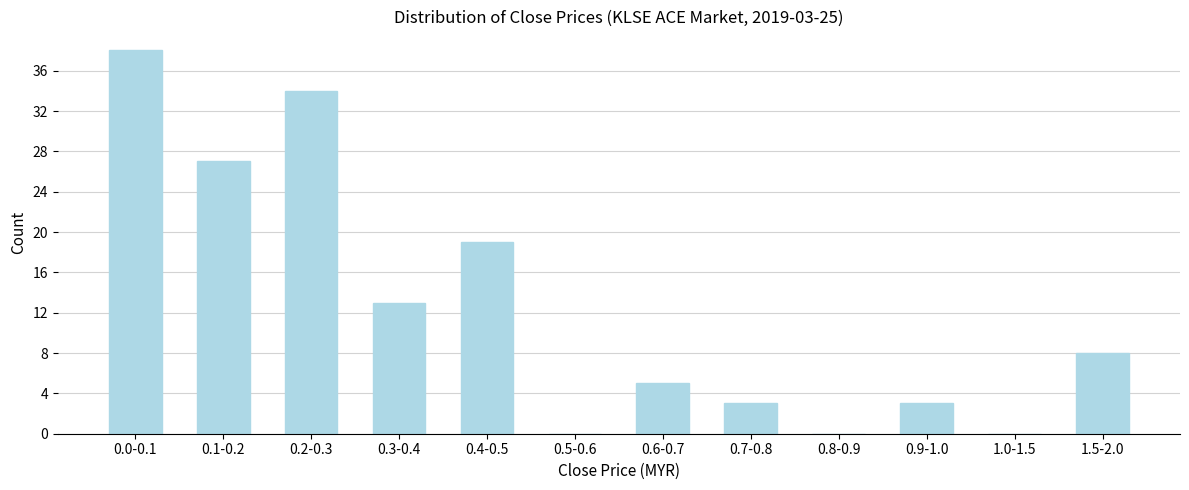

Reading left to right, extract all data points from this chart.

0.0-0.1=38	0.1-0.2=27	0.2-0.3=34	0.3-0.4=13	0.4-0.5=19	0.5-0.6=0	0.6-0.7=5	0.7-0.8=3	0.8-0.9=0	0.9-1.0=3	1.0-1.5=0	1.5-2.0=8